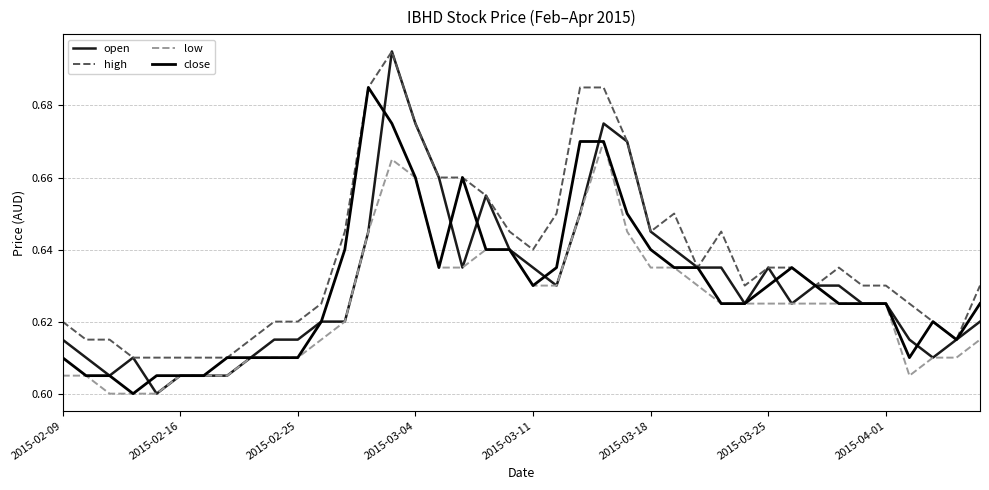

What is the sum of all low values?

25.0